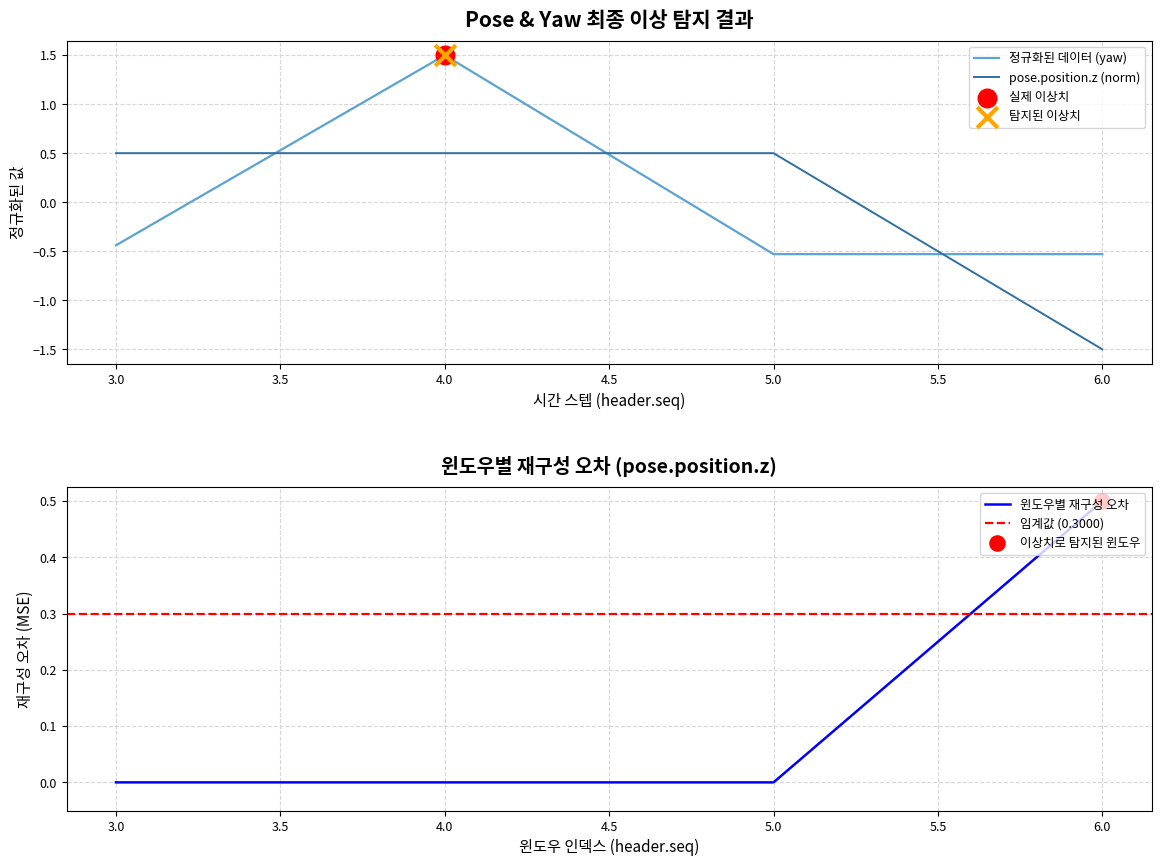

At which label does pose.position.z (norm) first exceed 0?

3.0